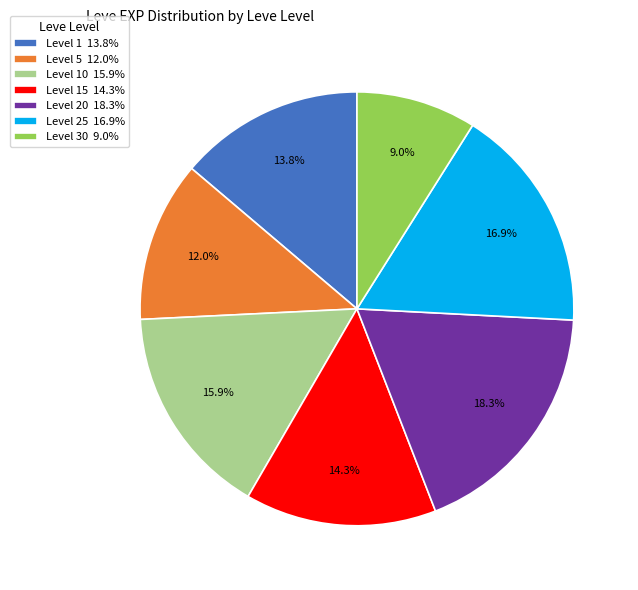

Which slice is the smallest?

Level 30 9.0%